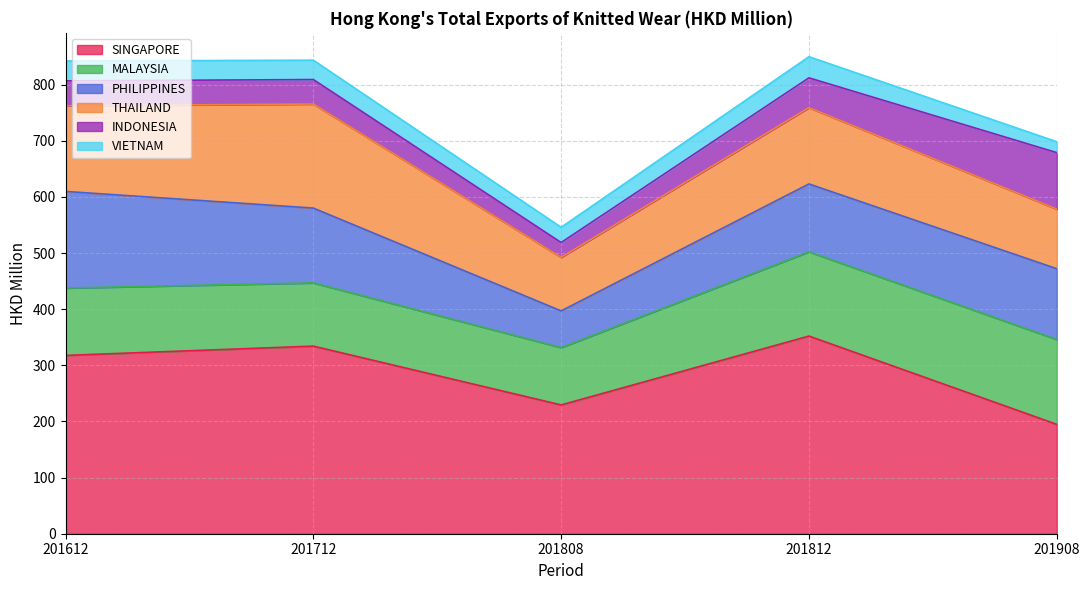

How many data points does each series have?

5